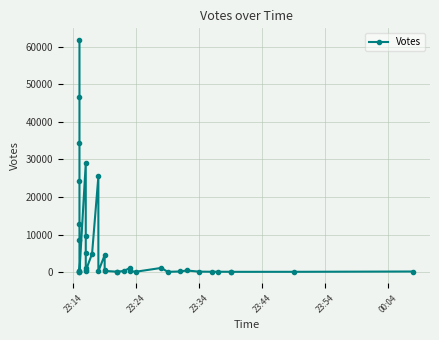

How many lines are shown in the chart?

1